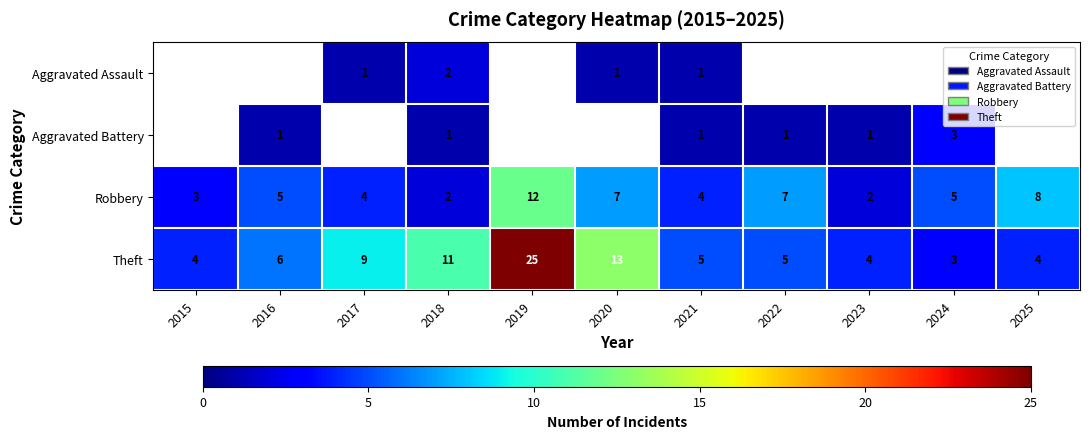

Count the Robbery values in the range 3 to 7.

7